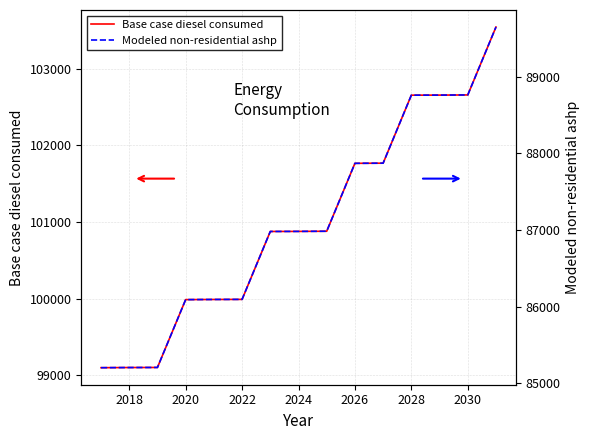

What is the difference between the second highest and second lowest values in the Modeled non-residential ashp series?

3556.0